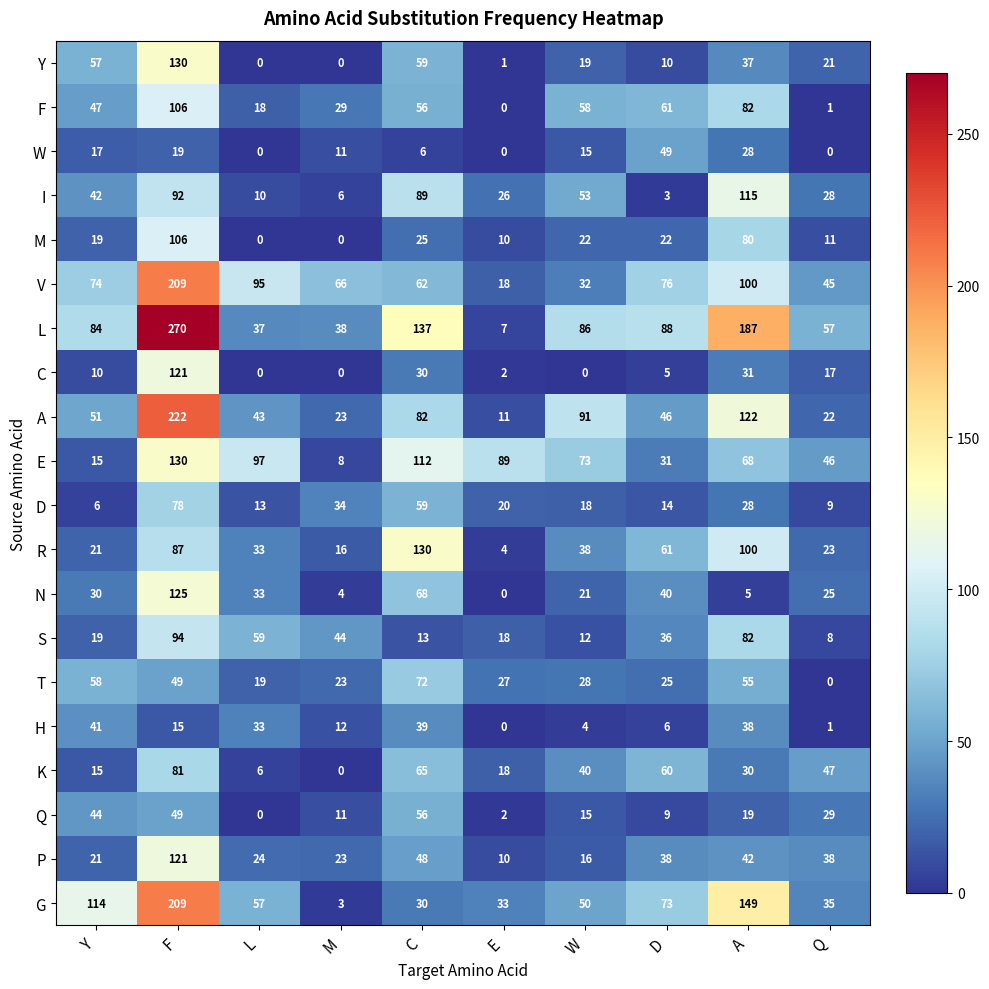

What is the sum of the Q values at L and Q?

29